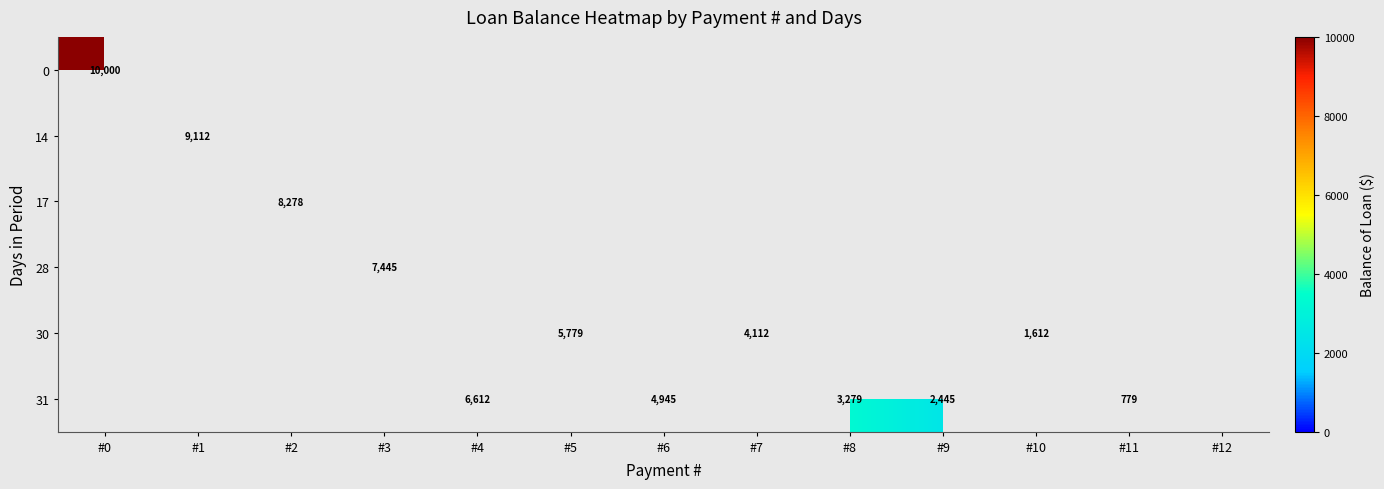

At how many categories does at least one series exceed 3062?

9